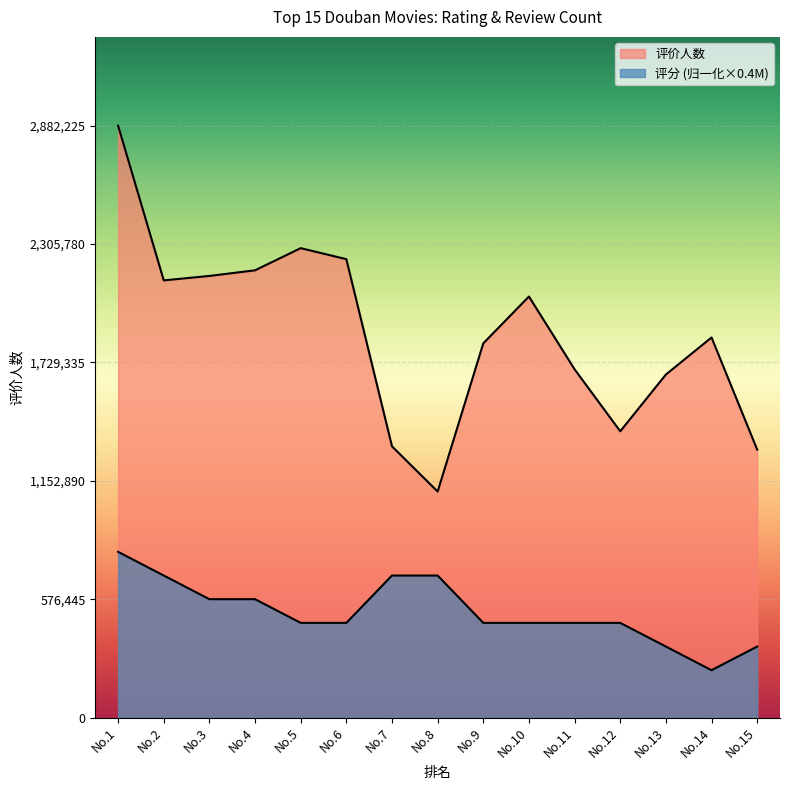

Reading left to right, list all the values displayed in this chart.

评价人数: No.1=2882225.0	No.2=2128844.0	No.3=2150516.0	No.4=2177922.0	No.5=2285872.0	No.6=2232176.0	No.7=1320668.0	No.8=1100617.0	No.9=1822293.0	No.10=2050297.0	No.11=1695955.0	No.12=1393972.0	No.13=1670413.0	No.14=1850818.0	No.15=1304864.0
评分: No.1=807023.0	No.2=691734.0	No.3=576445.0	No.4=576445.0	No.5=461156.0	No.6=461156.0	No.7=691734.0	No.8=691734.0	No.9=461156.0	No.10=461156.0	No.11=461156.0	No.12=461156.0	No.13=345867.0	No.14=230578.0	No.15=345867.0